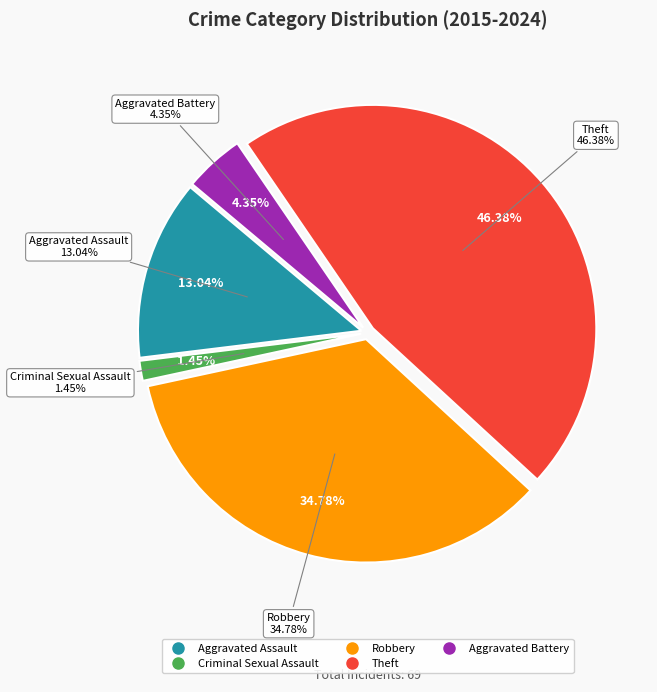

To the nearest percent, what is the difference between the largest and smallest slice percentages?

45%